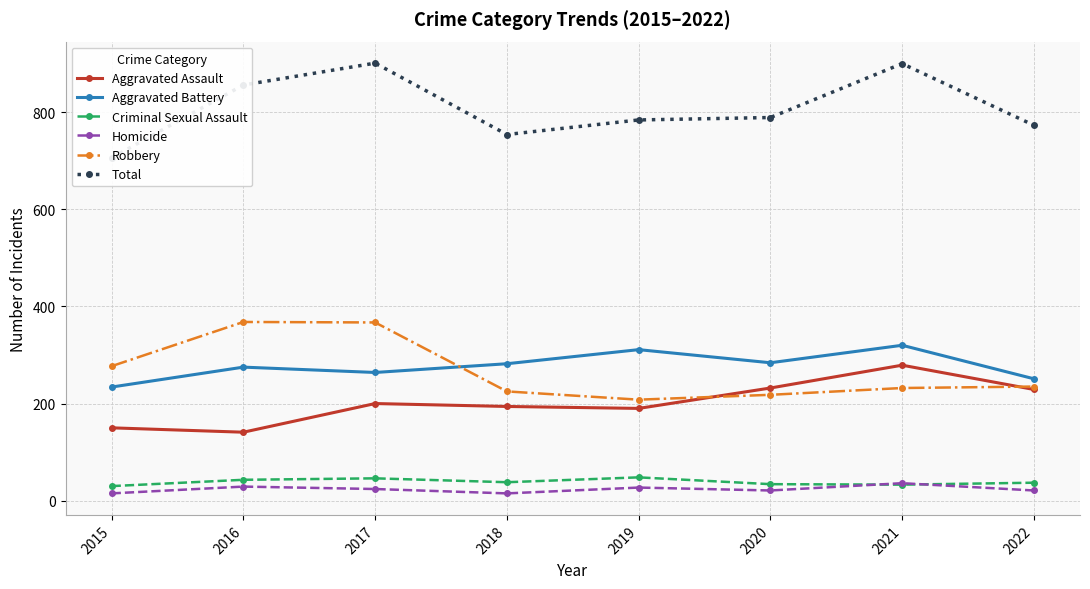

Where is Robbery nearest to the value 288?

2015